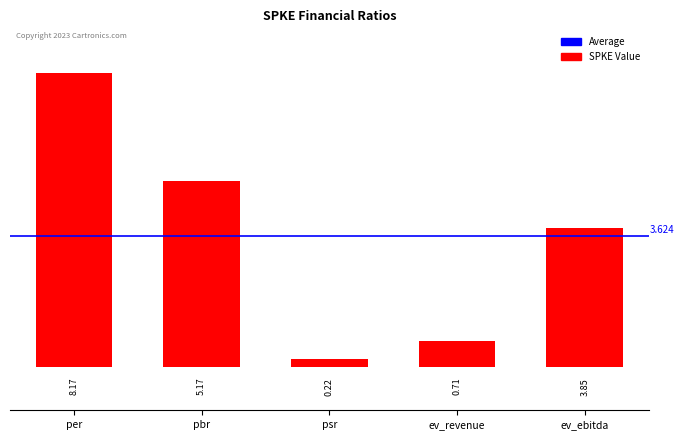

Between pbr and ev_ebitda, which is larger?

pbr